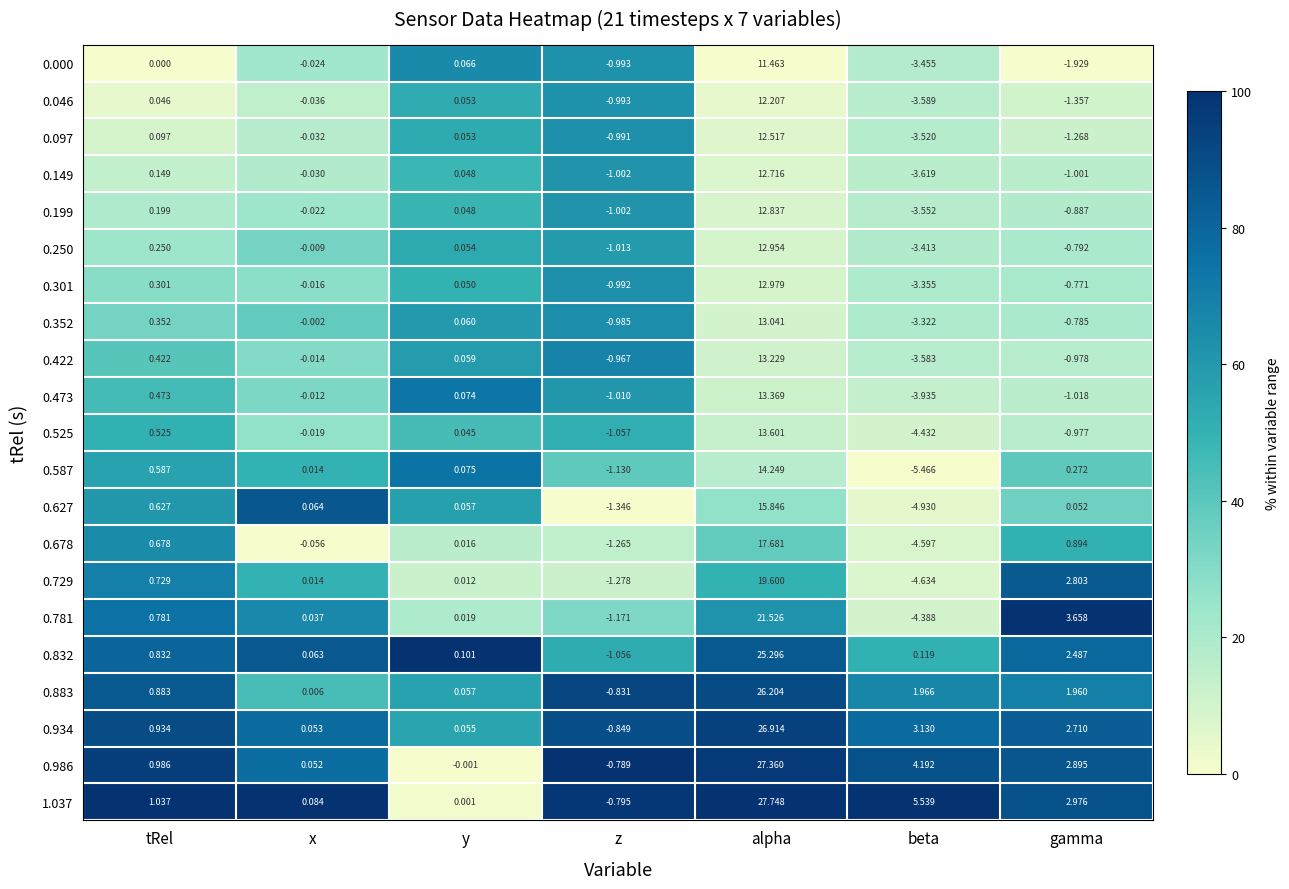

Which category has the highest value in the 0.883 series?

alpha